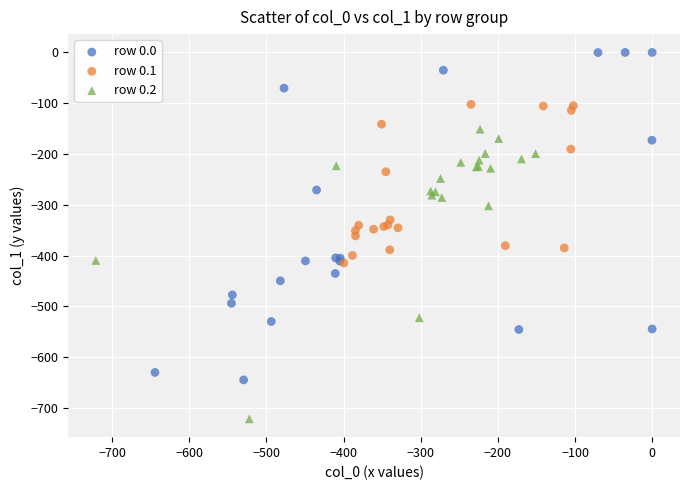

Which series has the largest Y range (max minus min)?

row 0.0